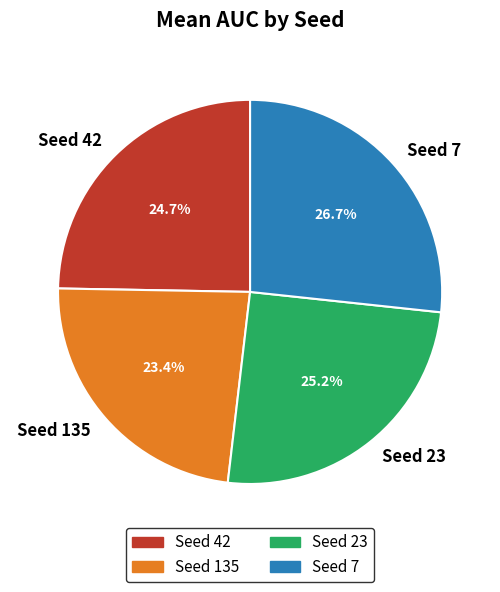

Approximately how many times larger is the value at Seed 7 compared to Seed 23?

1.1